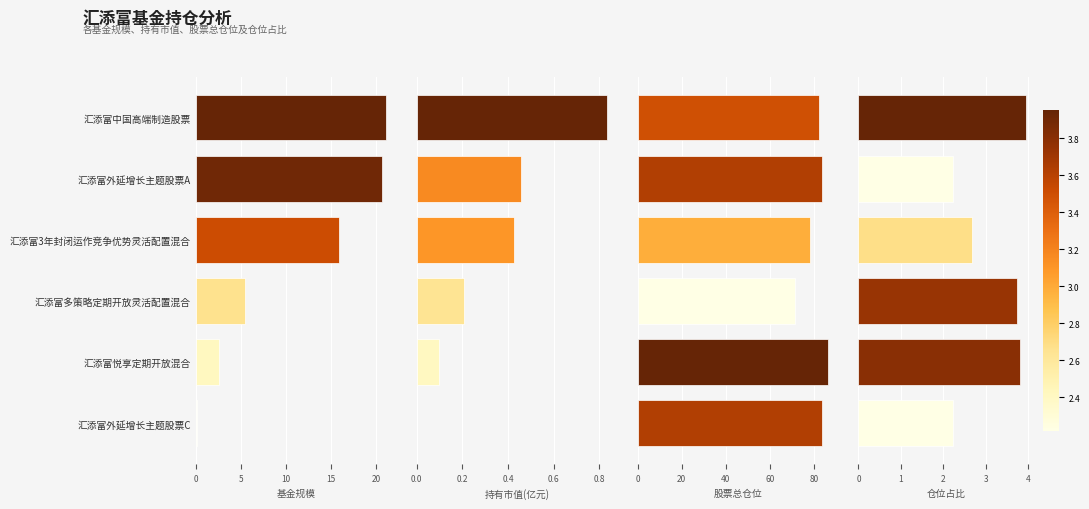

Which series changed the most between 汇添富多策略定期开放灵活配置混合 and 汇添富外延增长主题股票C?

股票总仓位